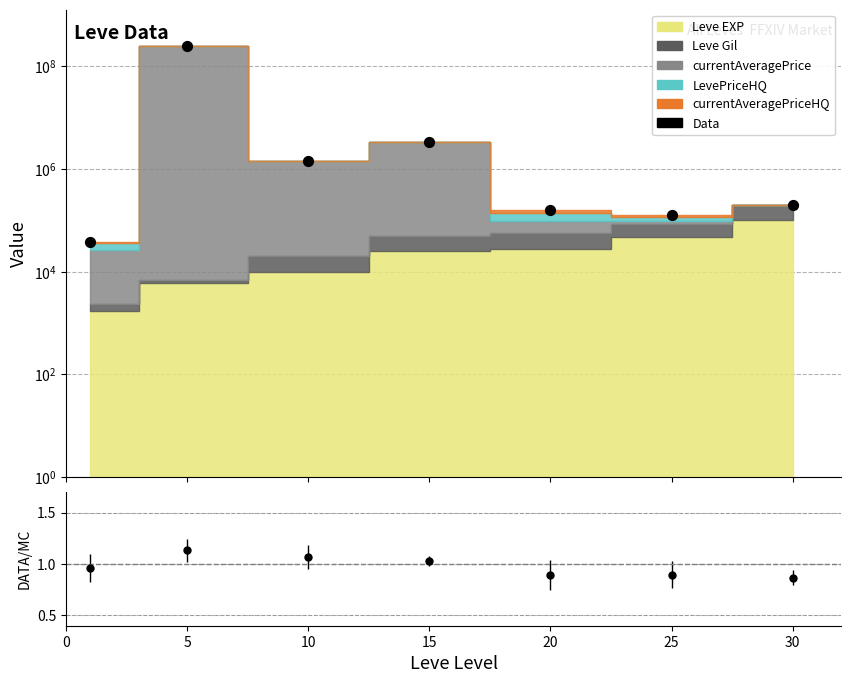

What is the change in value from 10 to 25?

-1323061